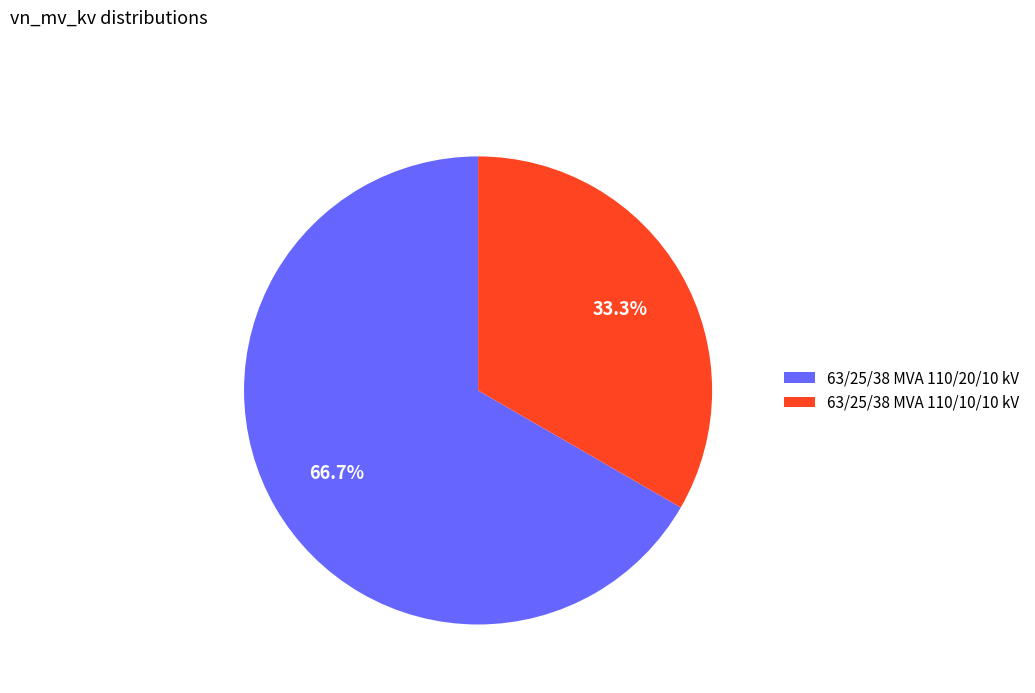

Does 63/25/38 MVA 110/20/10 kV represent more than half of the total?

Yes